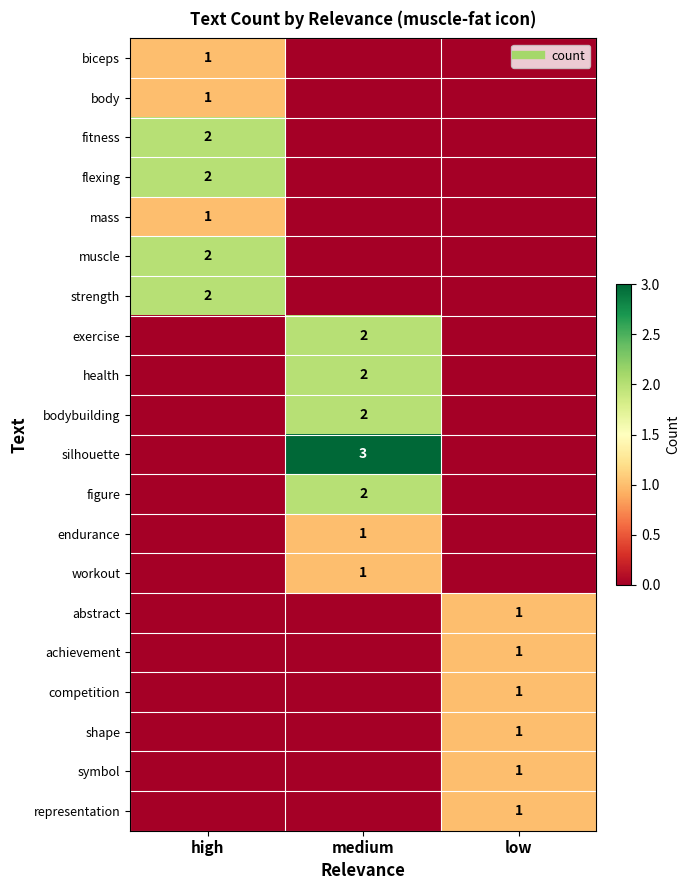

Rank the categories by abstract value from lowest to highest.

high, medium, low